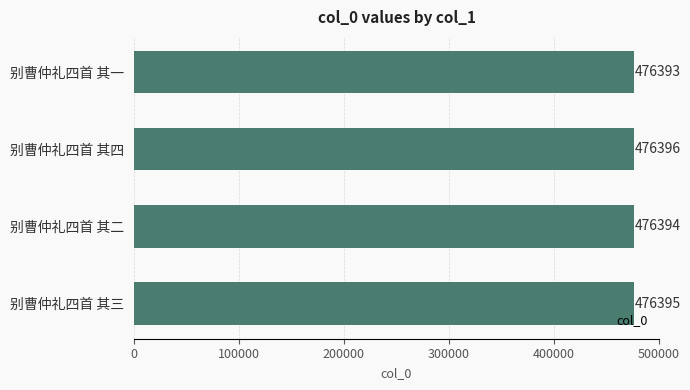

List the labels in order of value, largest first.

别曹仲礼四首 其四, 别曹仲礼四首 其三, 别曹仲礼四首 其二, 别曹仲礼四首 其一